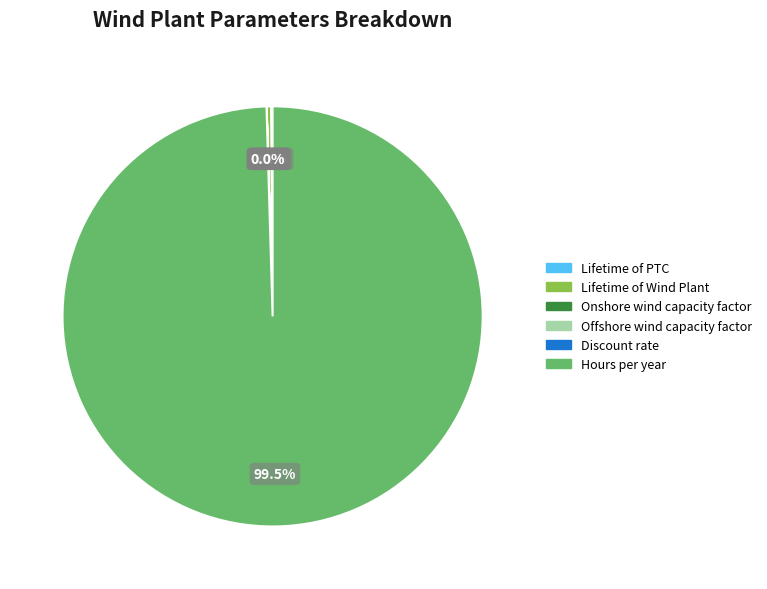

Does Hours per year represent more than half of the total?

Yes